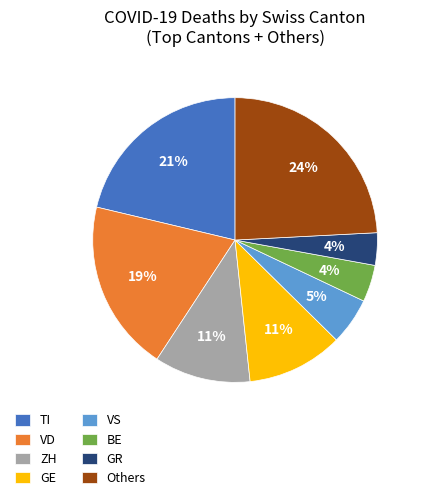

Which slice is the largest?

Others